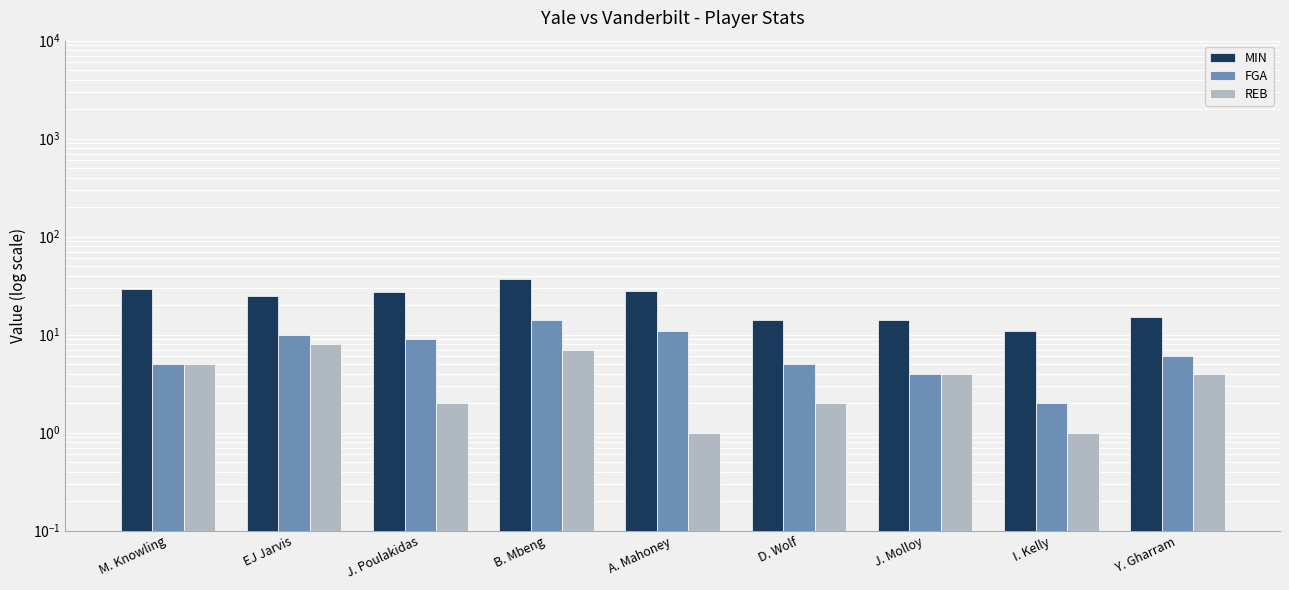

Is the value of MIN at J. Poulakidas greater than the value of FGA at M. Knowling?

Yes